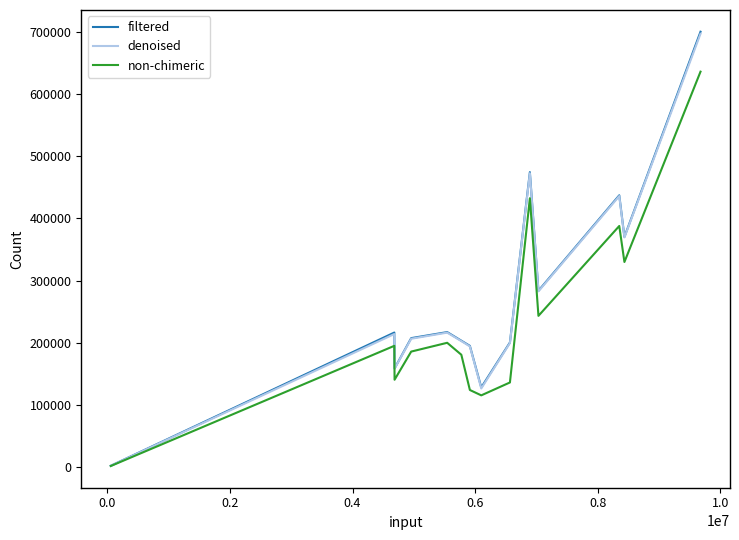

Which series has the widest spread of values?

filtered